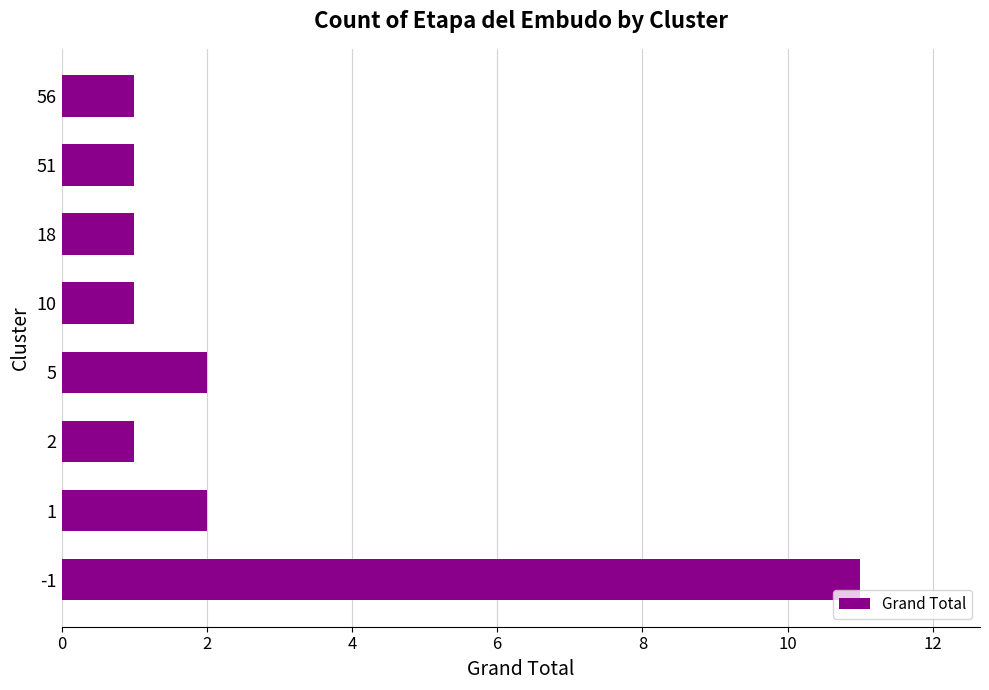

Count the number of categories in the chart.

8